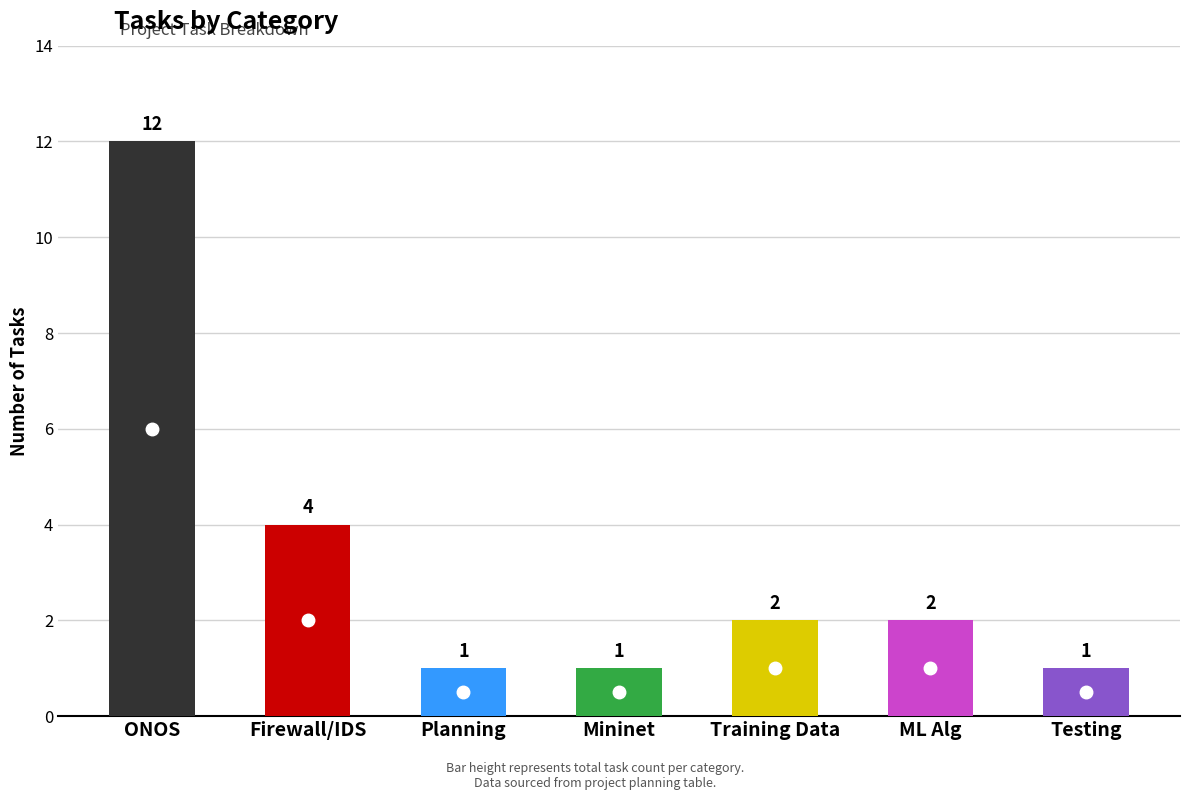

List the labels in order of value, smallest first.

Planning, Mininet, Testing, Training Data, ML Alg, Firewall/IDS, ONOS